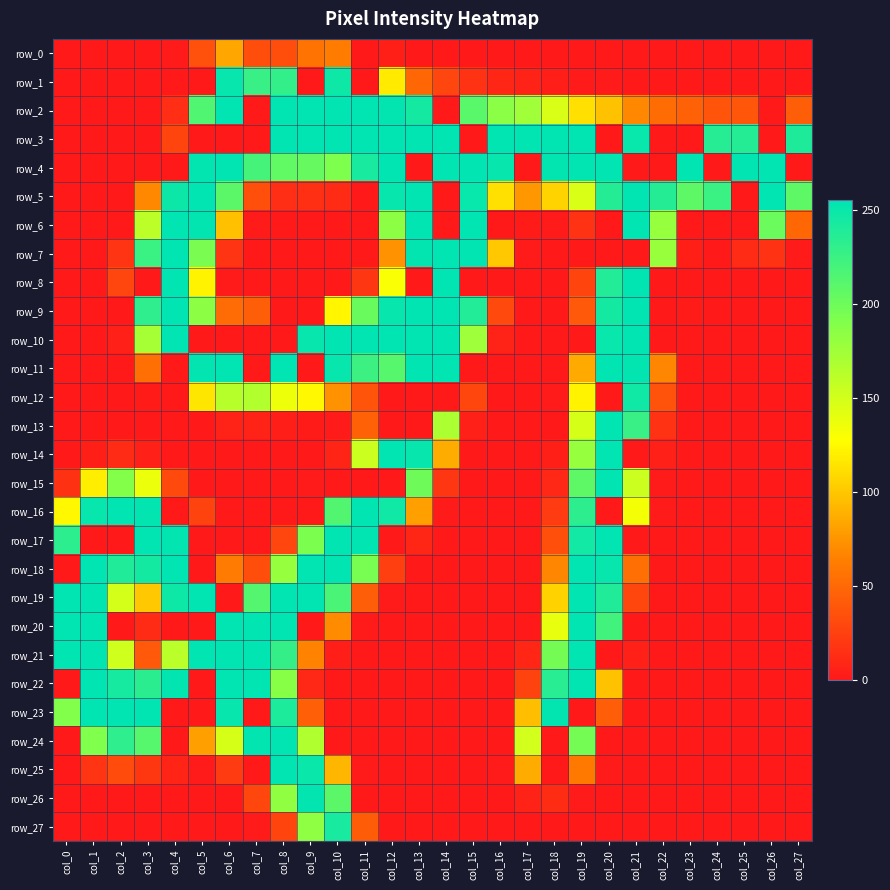

The value of row_21 at col_25 is 0. True or false?

True